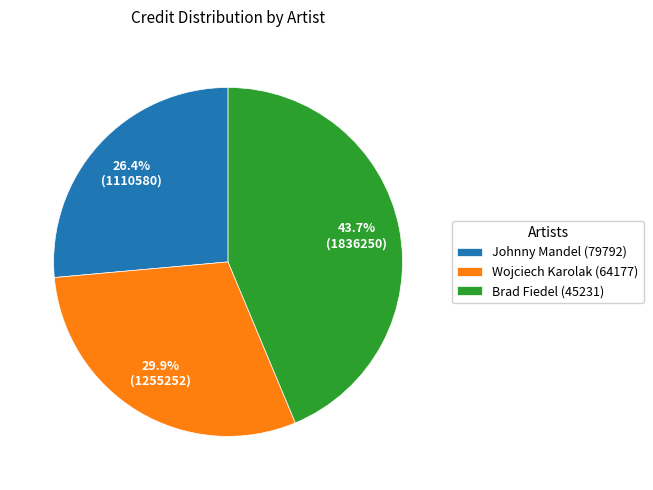

To the nearest percent, what is the difference between the largest and smallest slice percentages?

17%